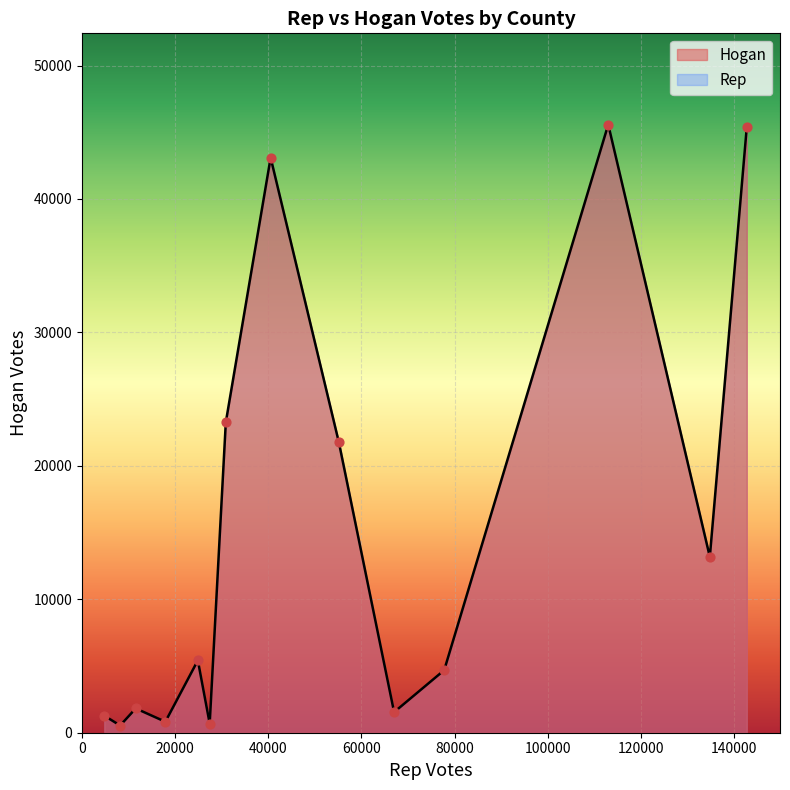

What is the greatest value displayed?

45578